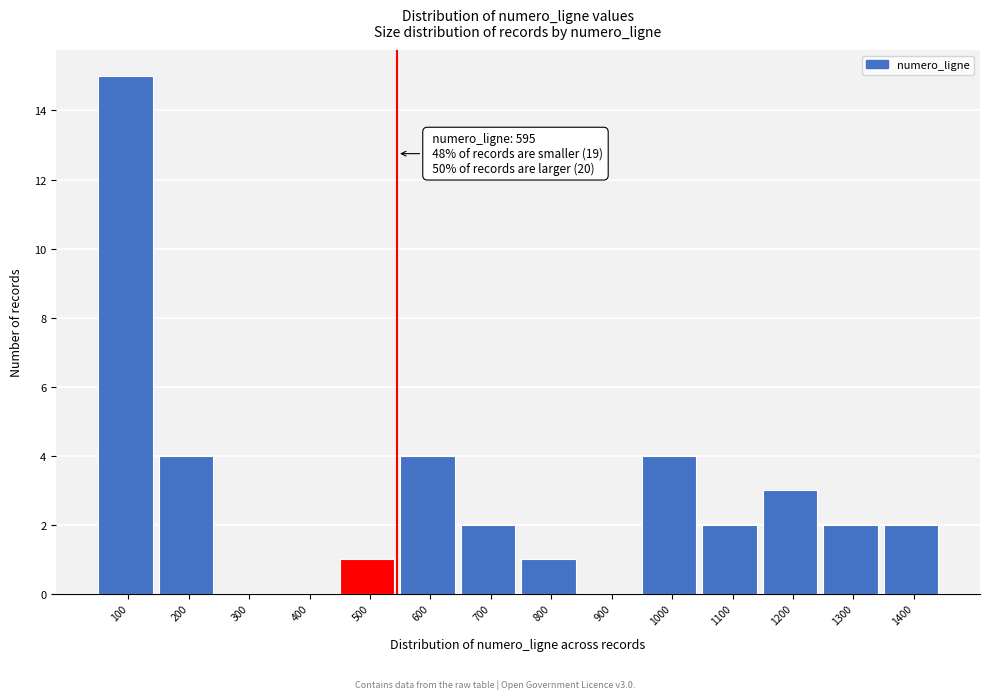

Reading left to right, list all the values displayed in this chart.

100=15	200=4	300=0	400=0	500=1	600=4	700=2	800=1	900=0	1000=4	1100=2	1200=3	1300=2	1400=2